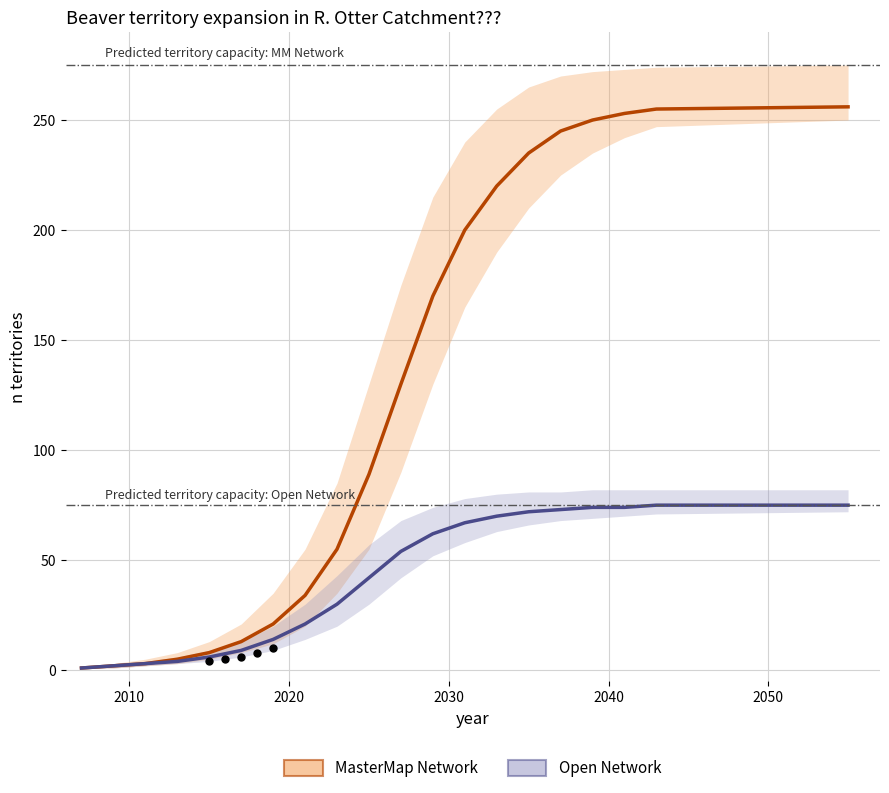

Which series has the largest total across all categories?

MasterMap Network upper